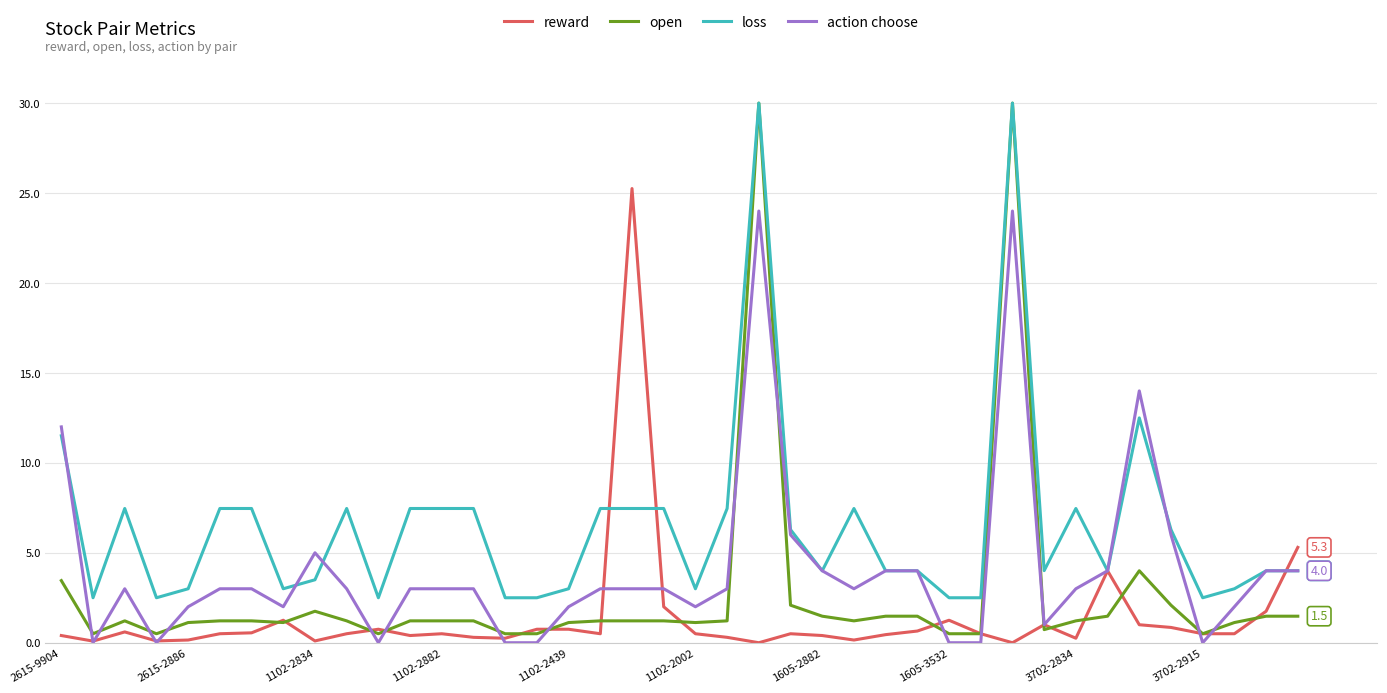

Is this an area chart (filled region under the line)?

No